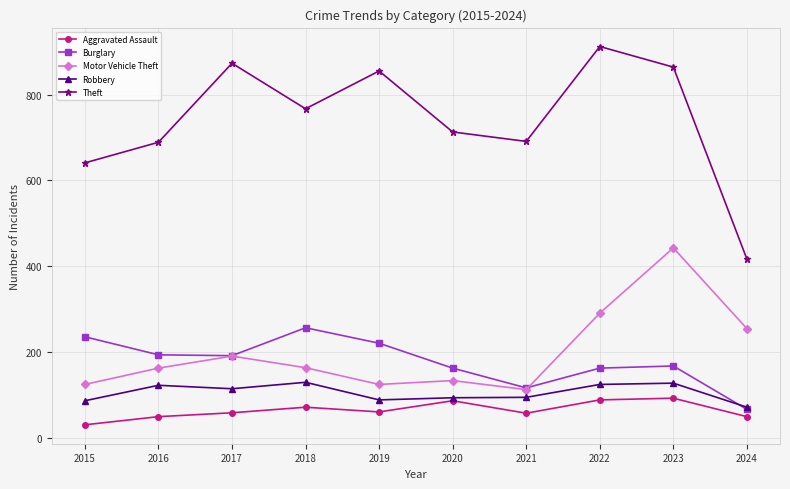

Does the chart have visible grid lines?

Yes